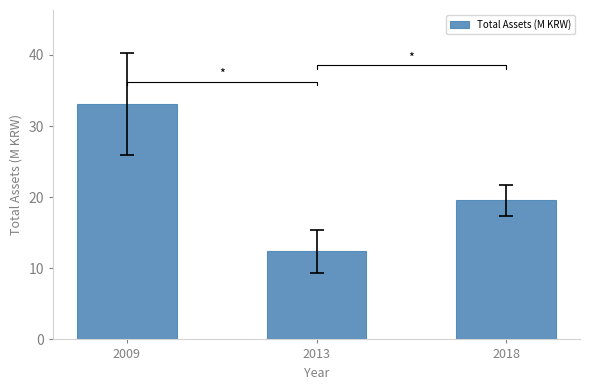

Reading left to right, list all the values displayed in this chart.

2009=33.1	2013=12.4	2018=19.5